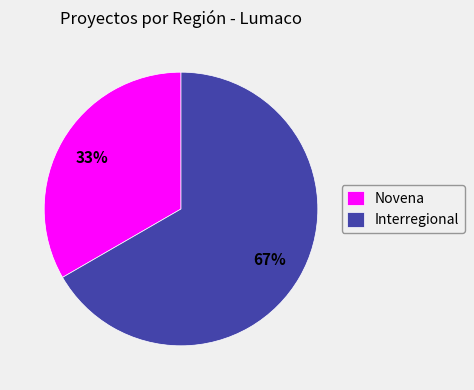

What is the ratio of the value at Novena to the value at Interregional?

0.5